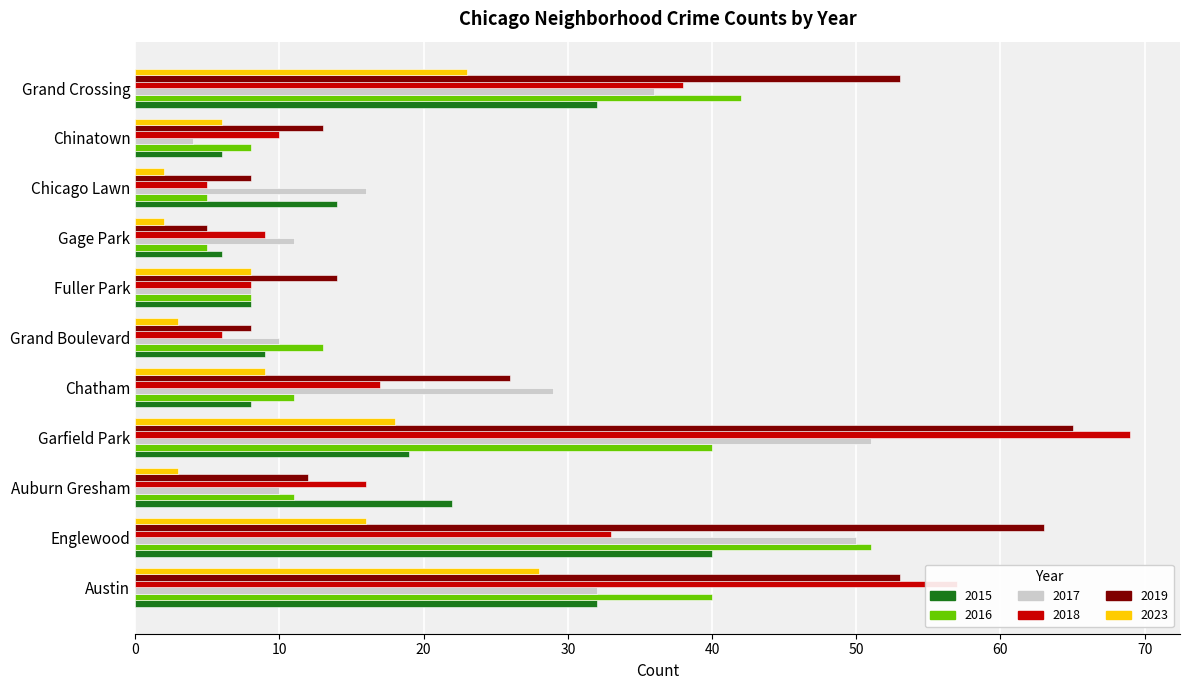

Which series has the largest total across all categories?

2019